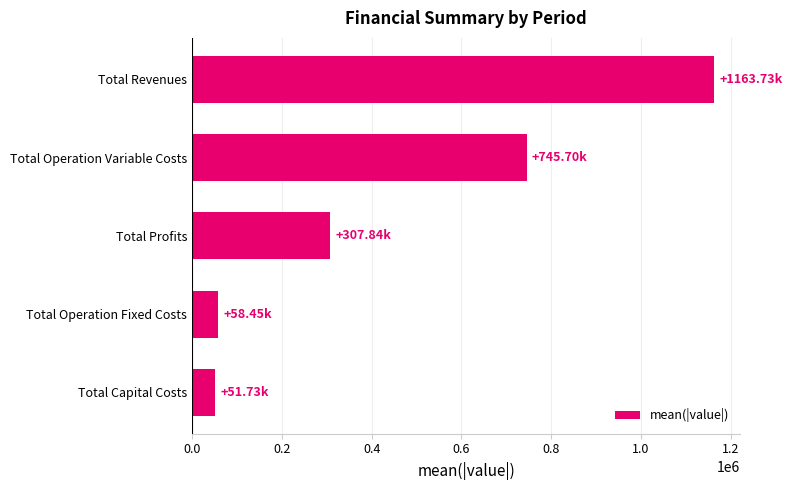

Count the number of categories in the chart.

5